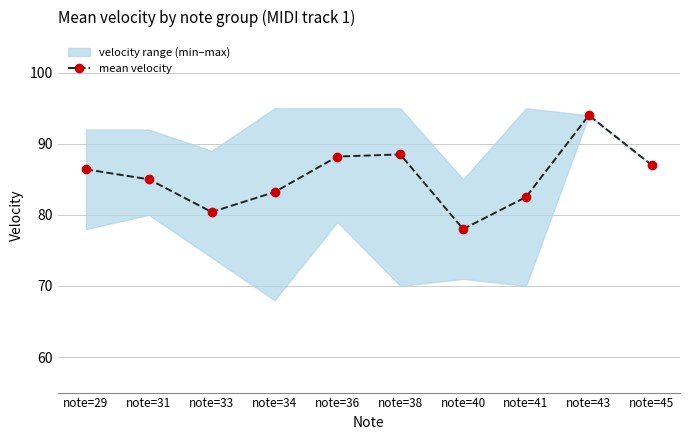

Count the number of values greater than 86.

5